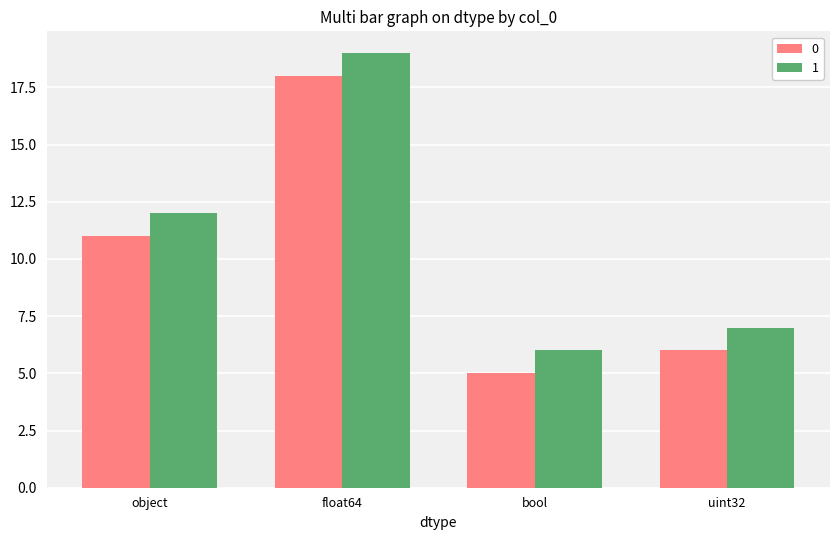

What is the sum of all 1 values?

44